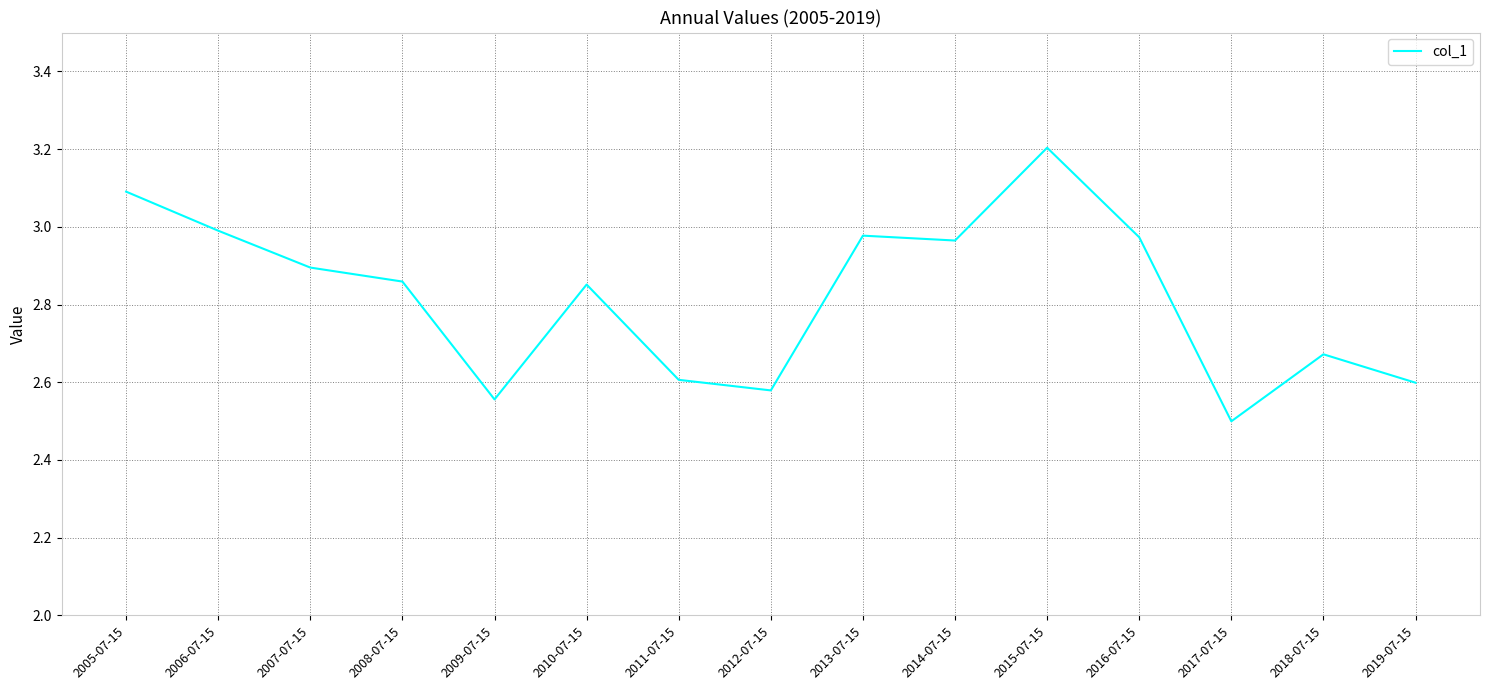

What position from the right is 2006-07-15?

14